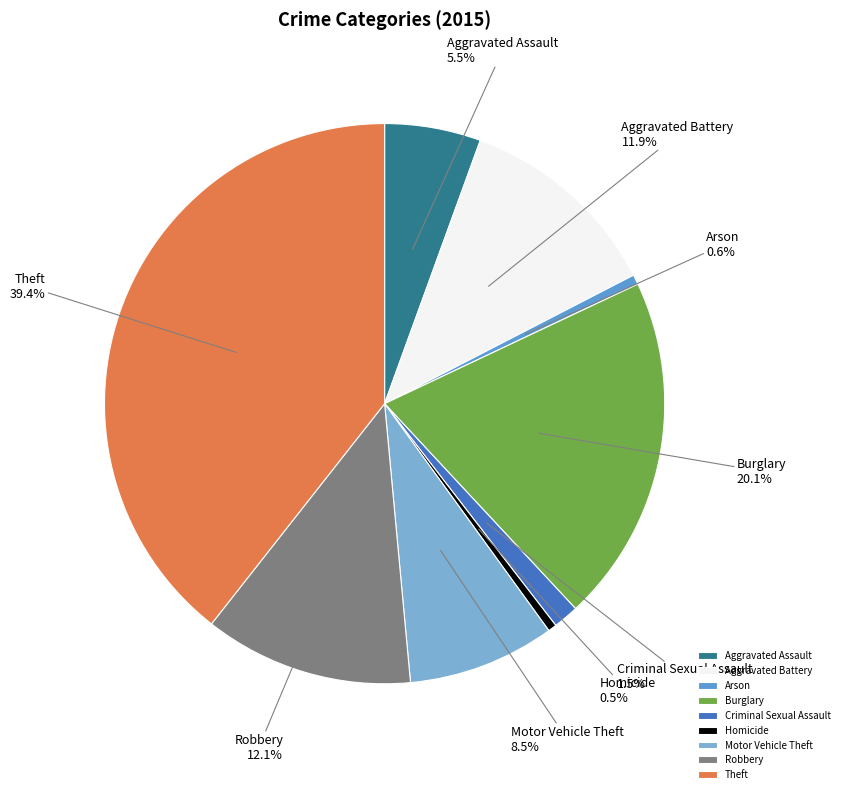

Do Criminal Sexual Assault and Homicide together represent more than half of the pie?

No